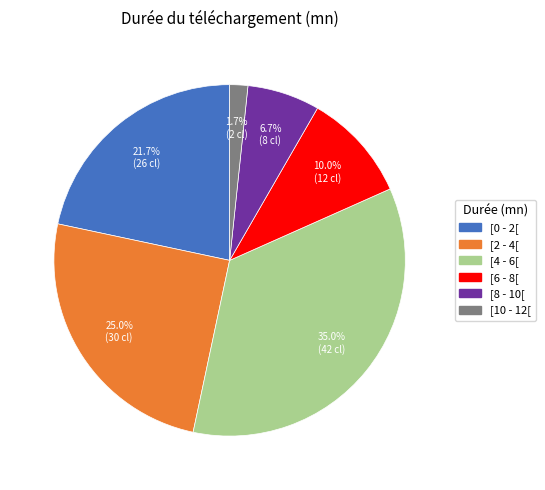

Which has a higher value, [2 - 4[ or [6 - 8[?

[2 - 4[